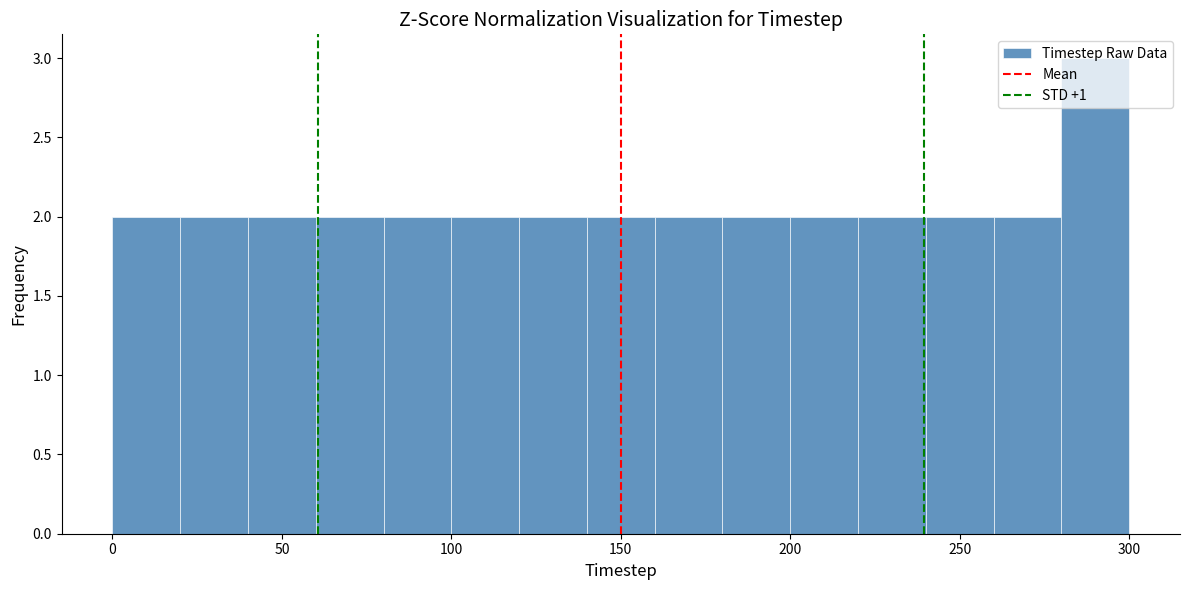

What is the height of the bar covering 20 to 40 on the x-axis? The values are not printed on the chart, so give them approximately, as read against the axis.

2